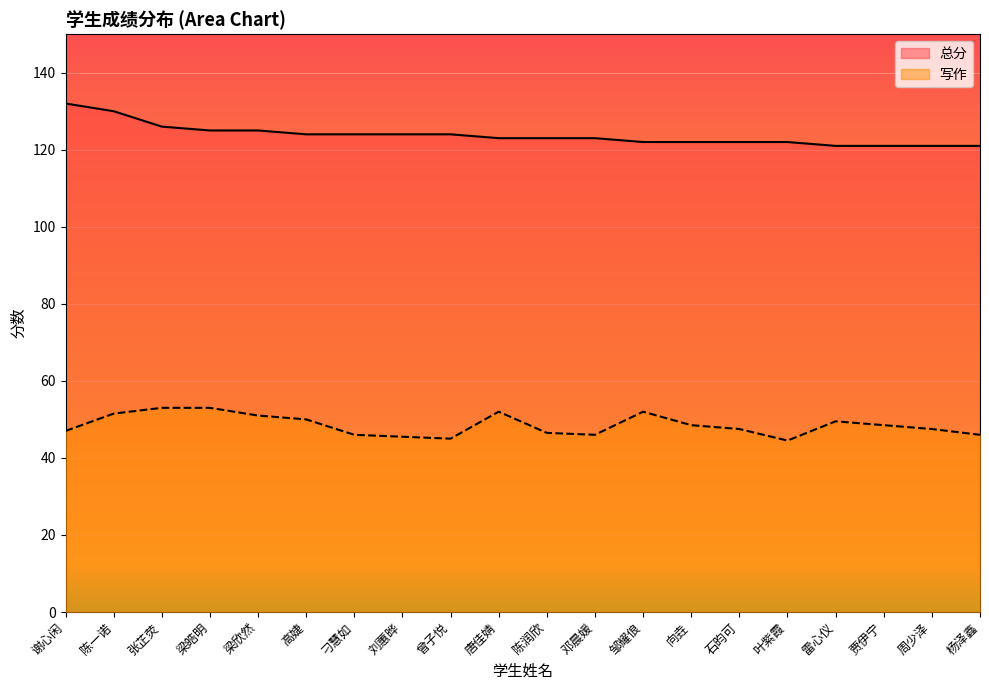

True or false: 总分 has more than 2 interior local peaks.

False